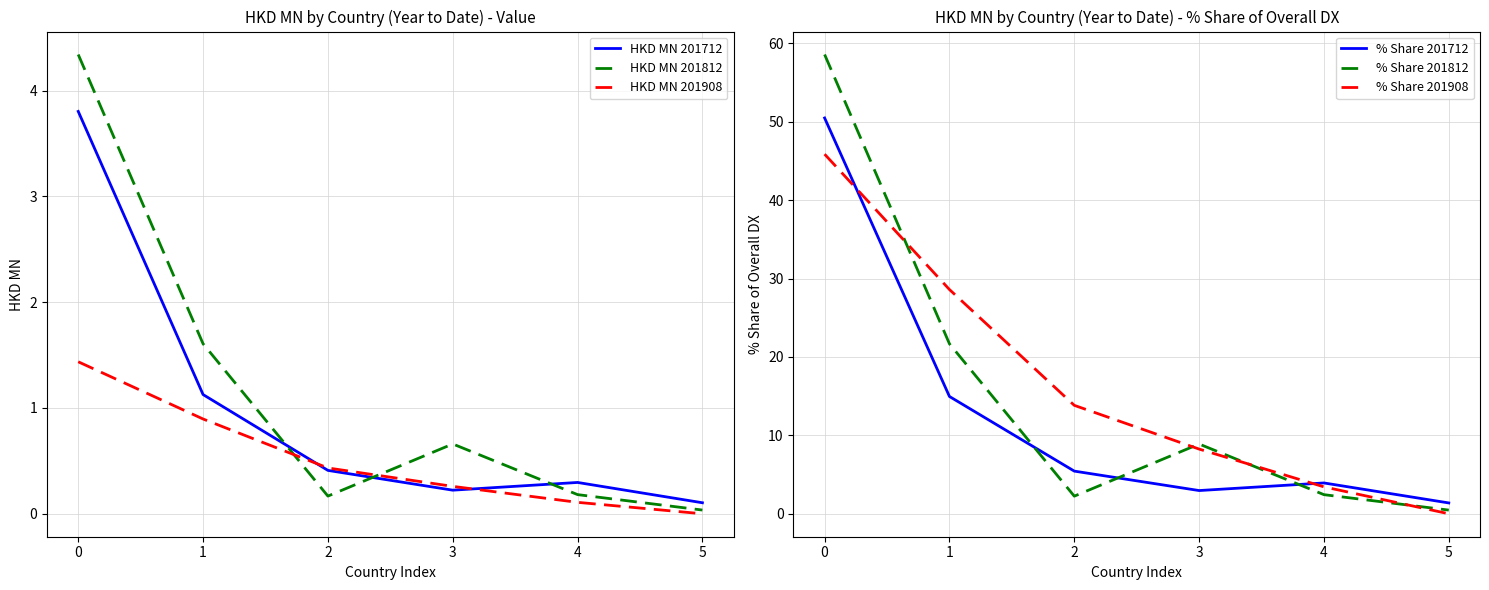

Is the value of % Share 201712 at 3 greater than the value of % Share 201812 at 1?

No